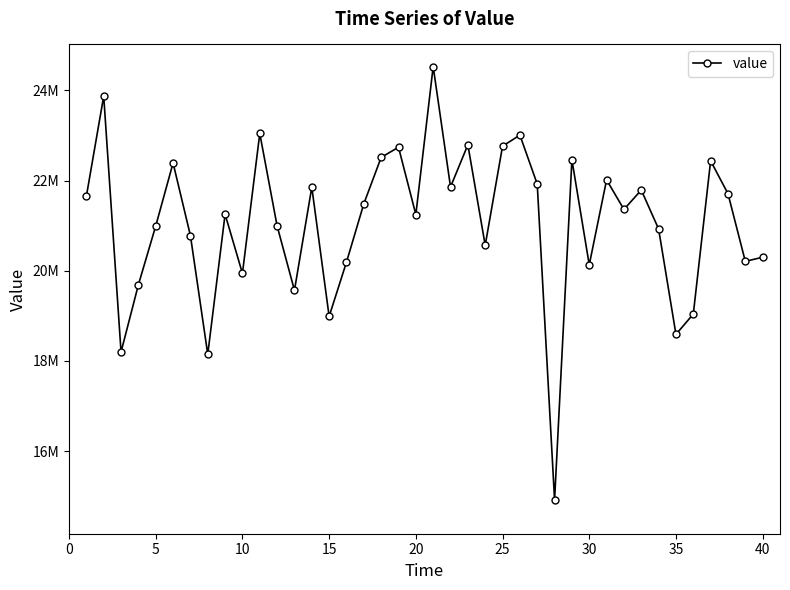

How many data points does each series have?

40